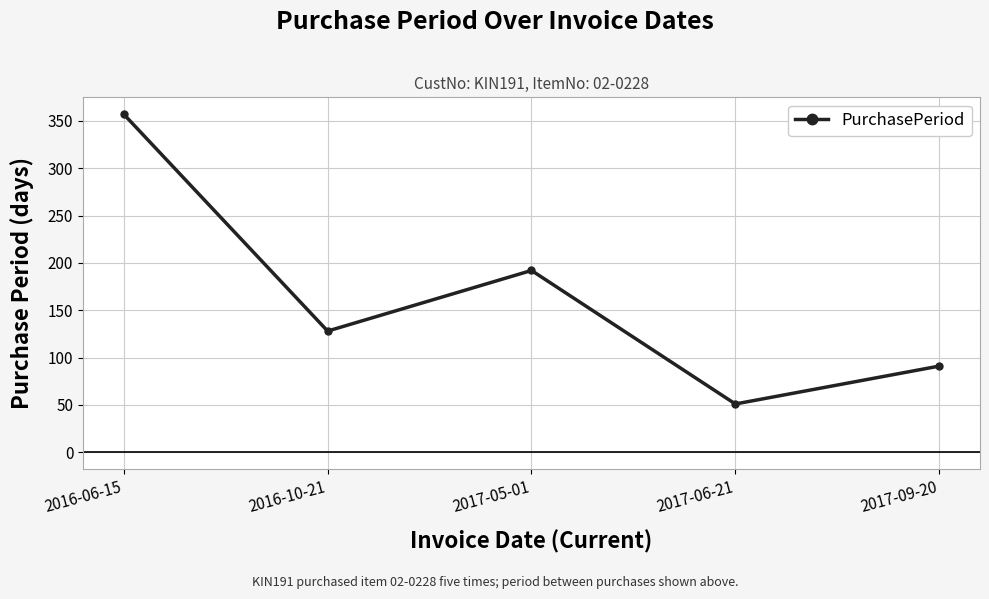

List the labels in order of value, smallest first.

2017-06-21, 2017-09-20, 2016-10-21, 2017-05-01, 2016-06-15